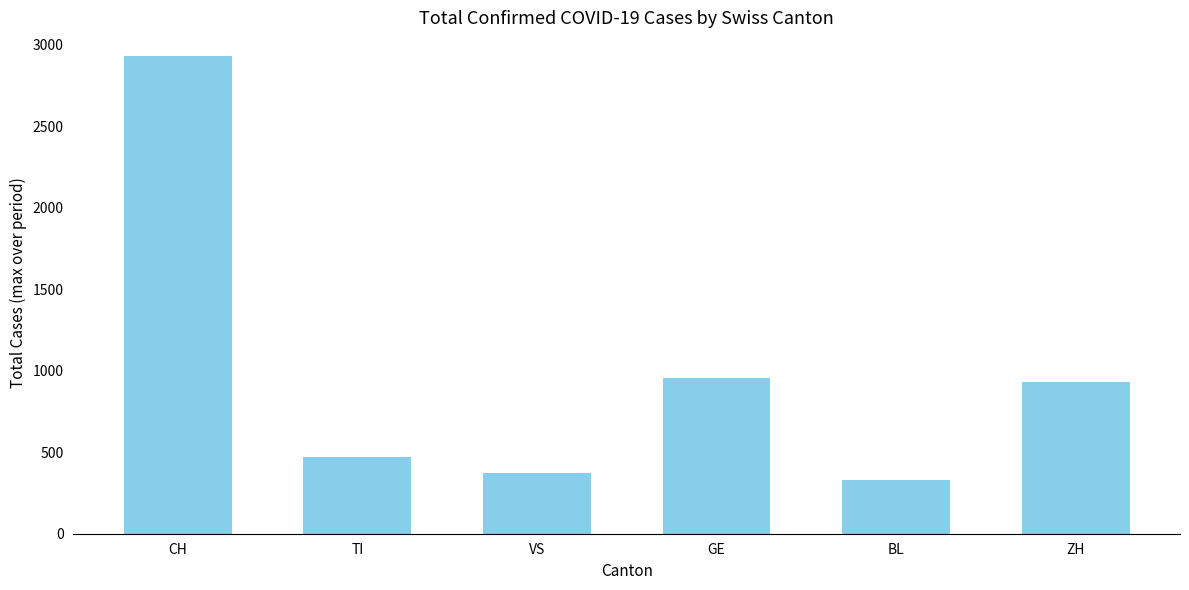

Approximately how many times larger is the value at GE compared to BL?

2.9